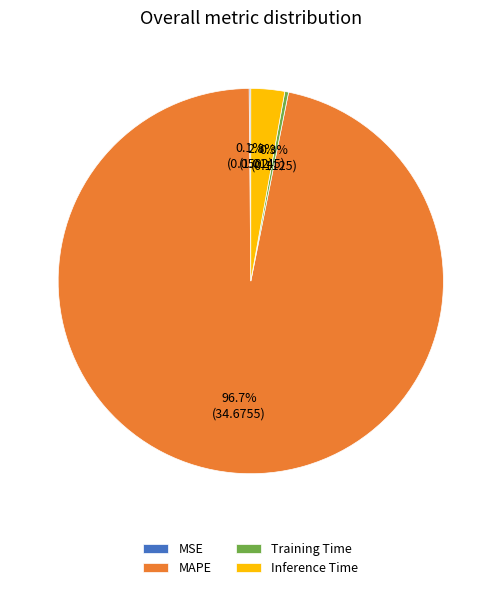

What is the largest slice in the pie chart?

MAPE